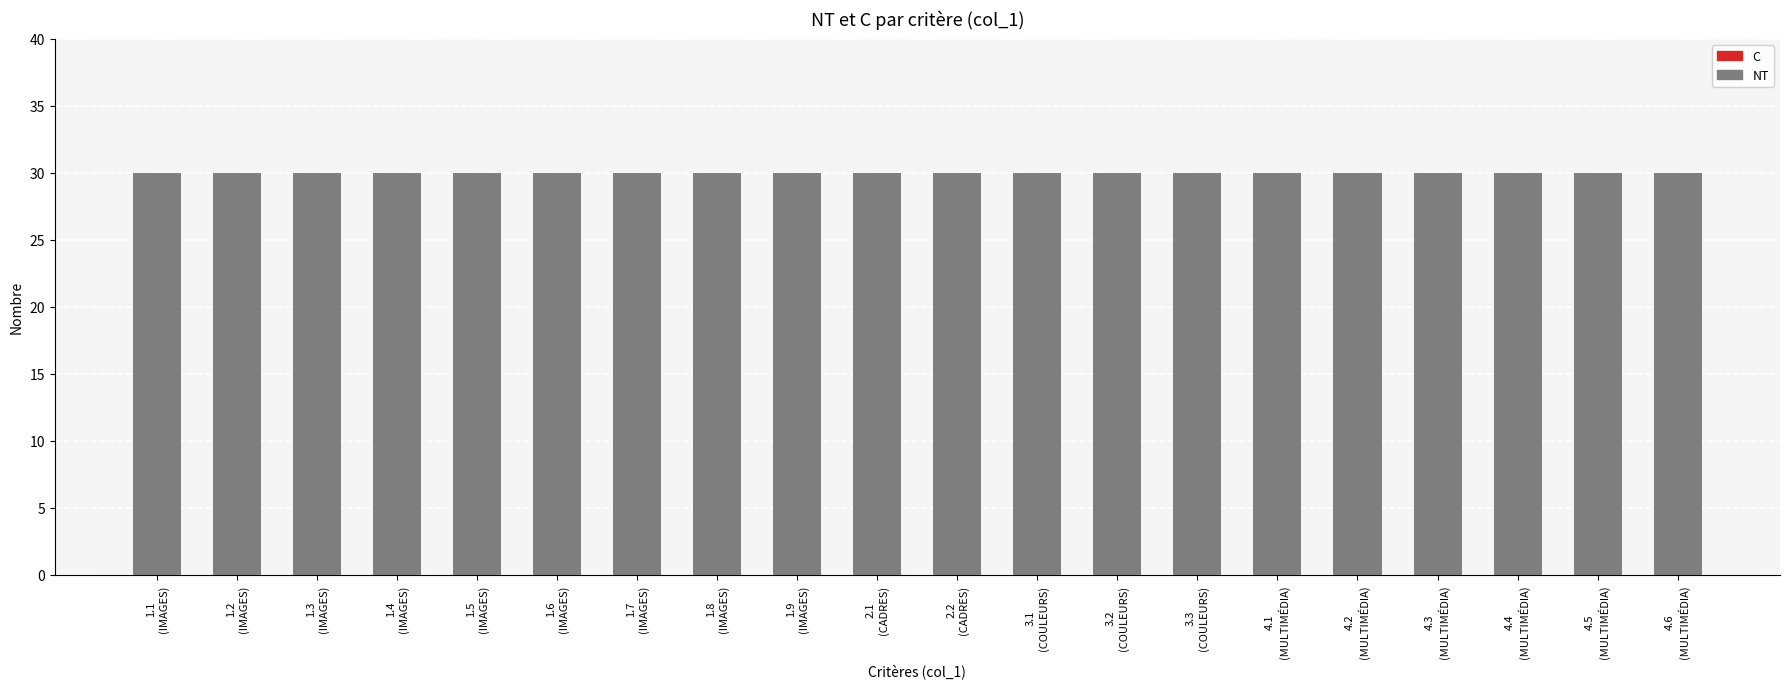

How many bars are there in total?

40